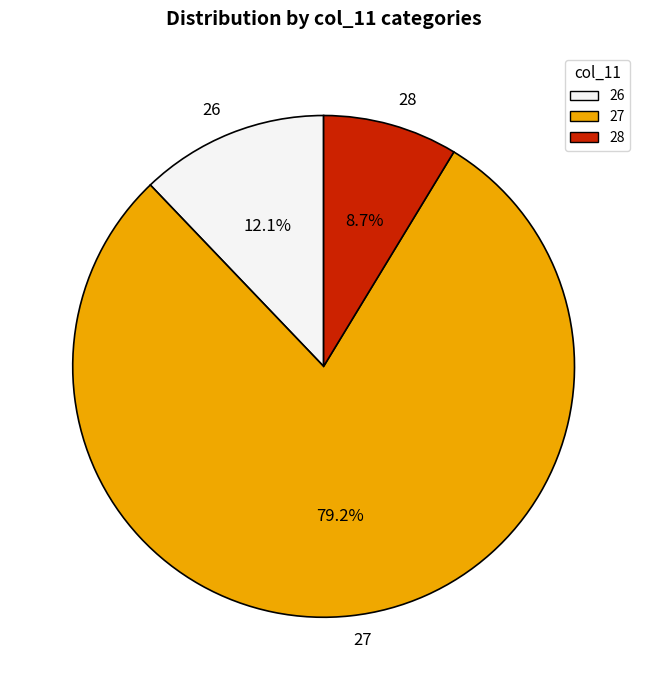

Between 26 and 27, which is larger?

27